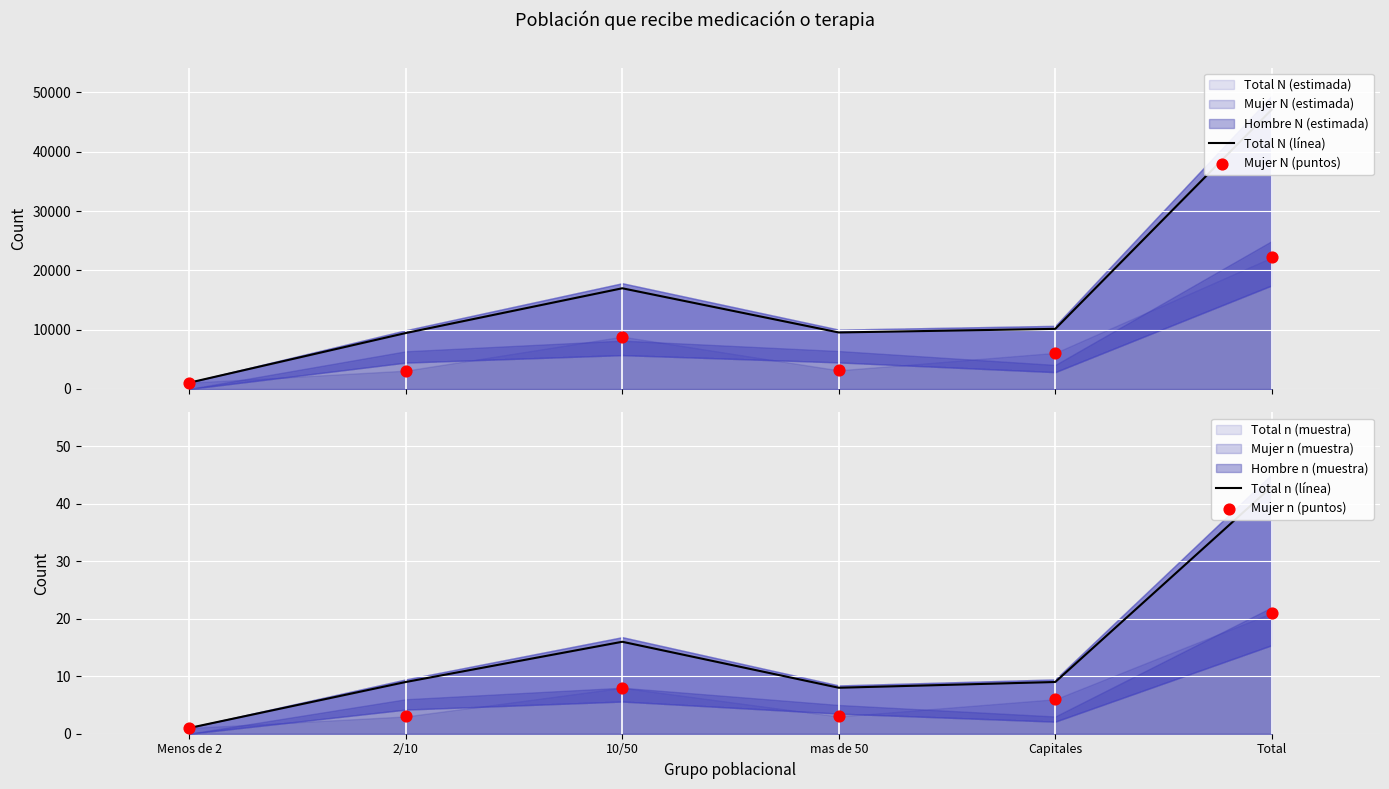

Is the value of Mujer N (puntos) at 2/10 greater than the value of Total n (línea) at 10/50?

Yes